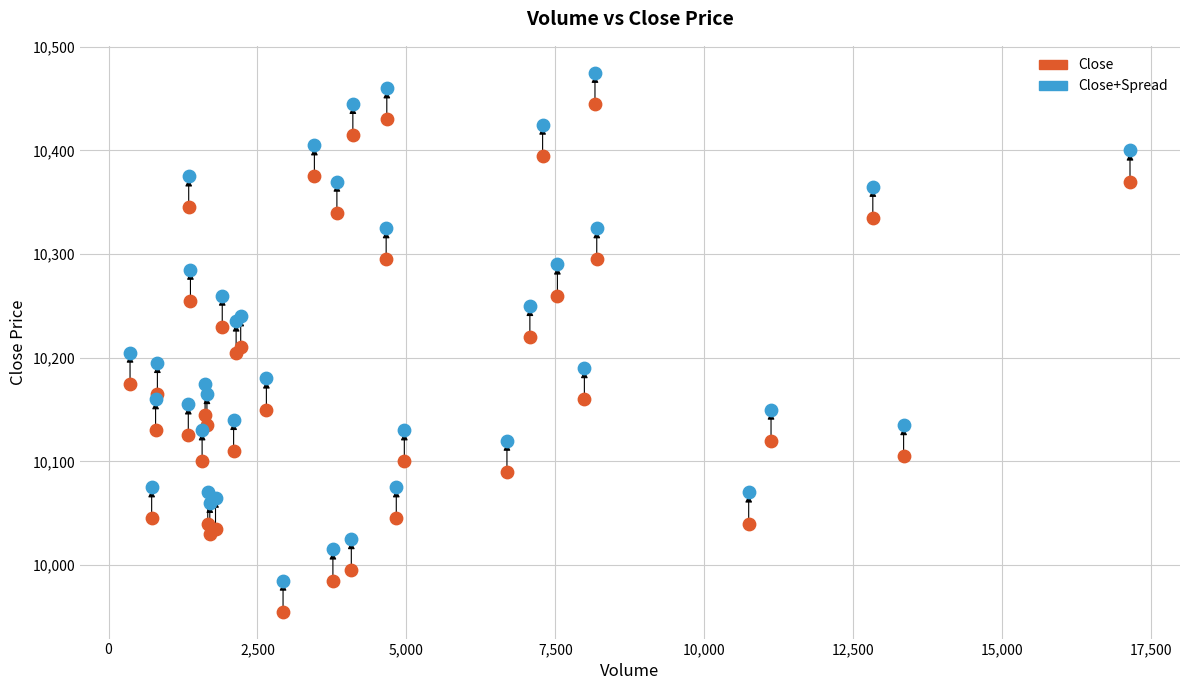

Which series contains the lowest Y value?

Close